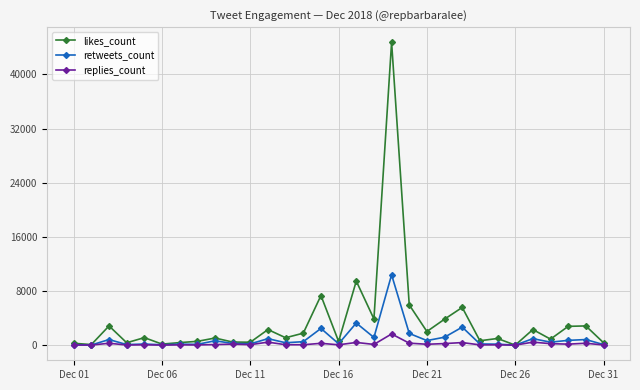

True or false: likes_count has more than 2 points higher than both neighbors.

True